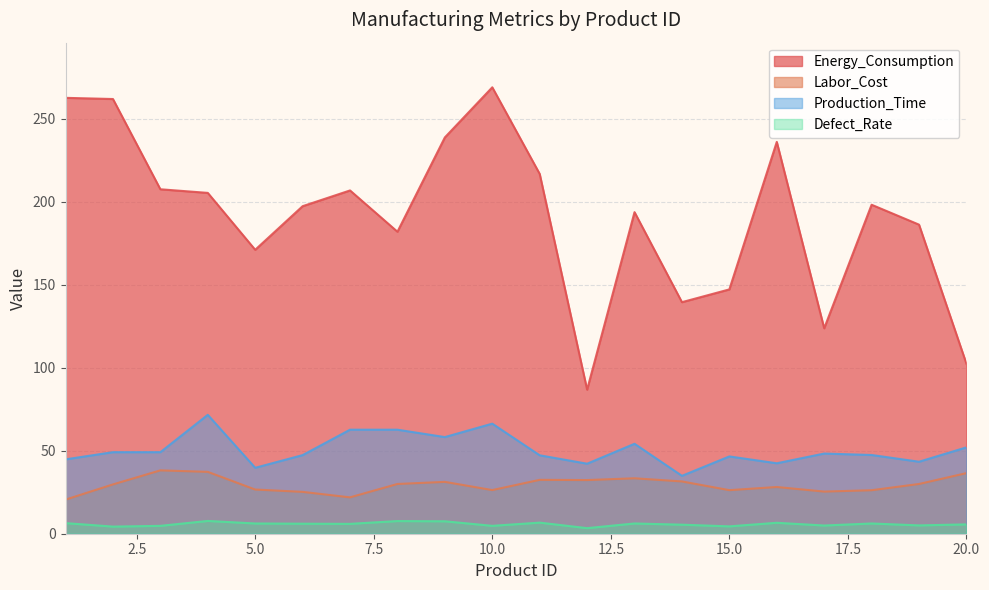

True or false: Production_Time has more than 0 points higher than both neighbors.

True